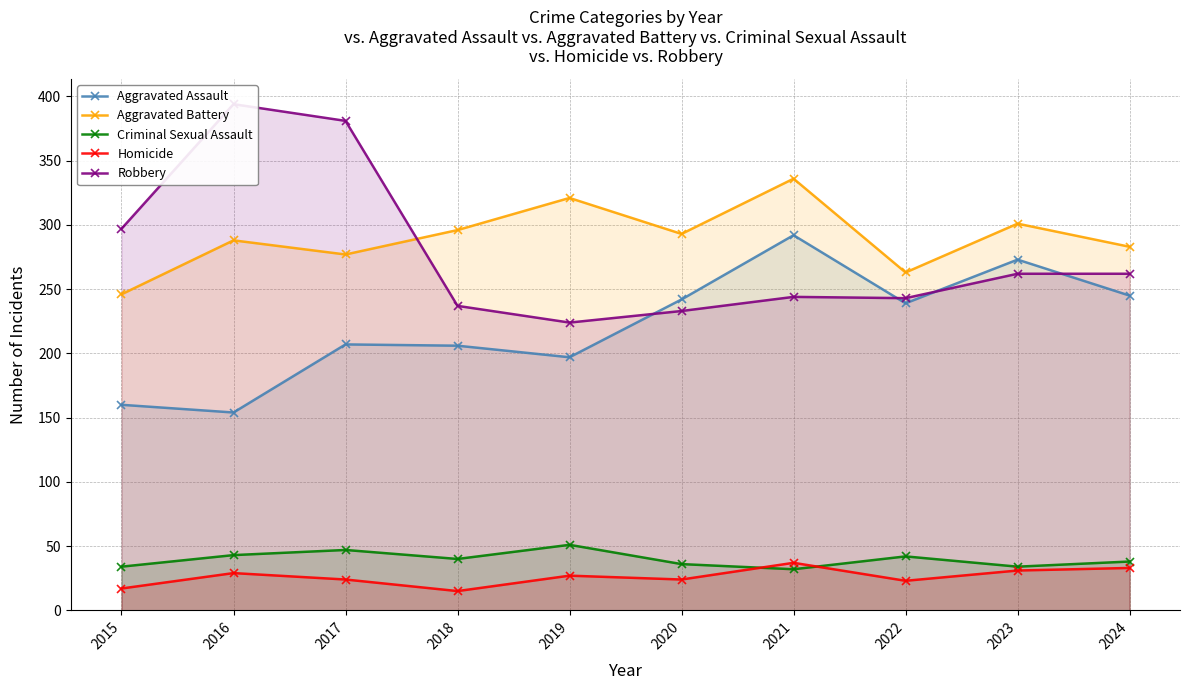

What is the total value across all series at 2016?

908